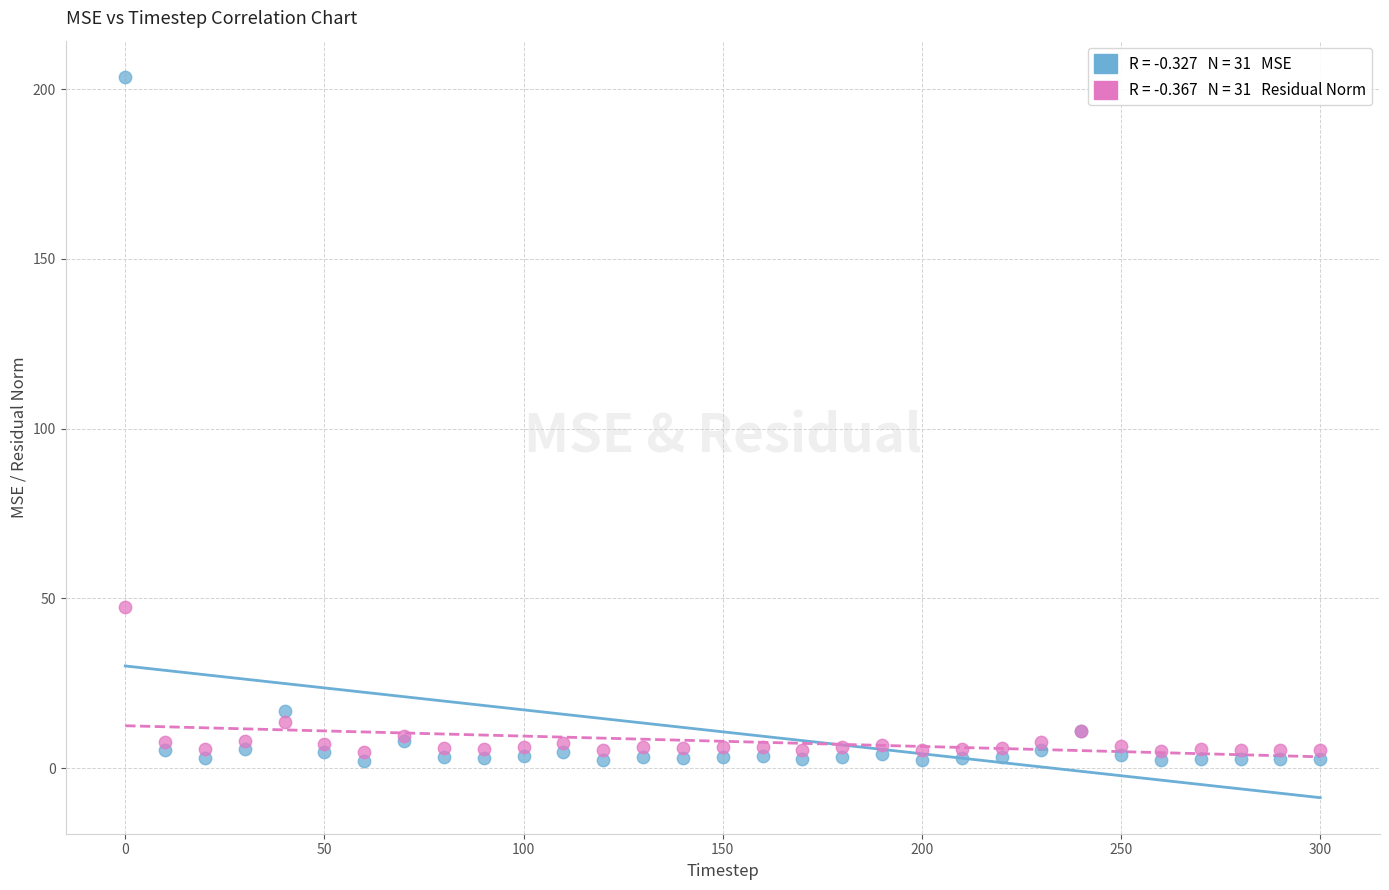

Across all series, what Y value is closest to 102?

47.3